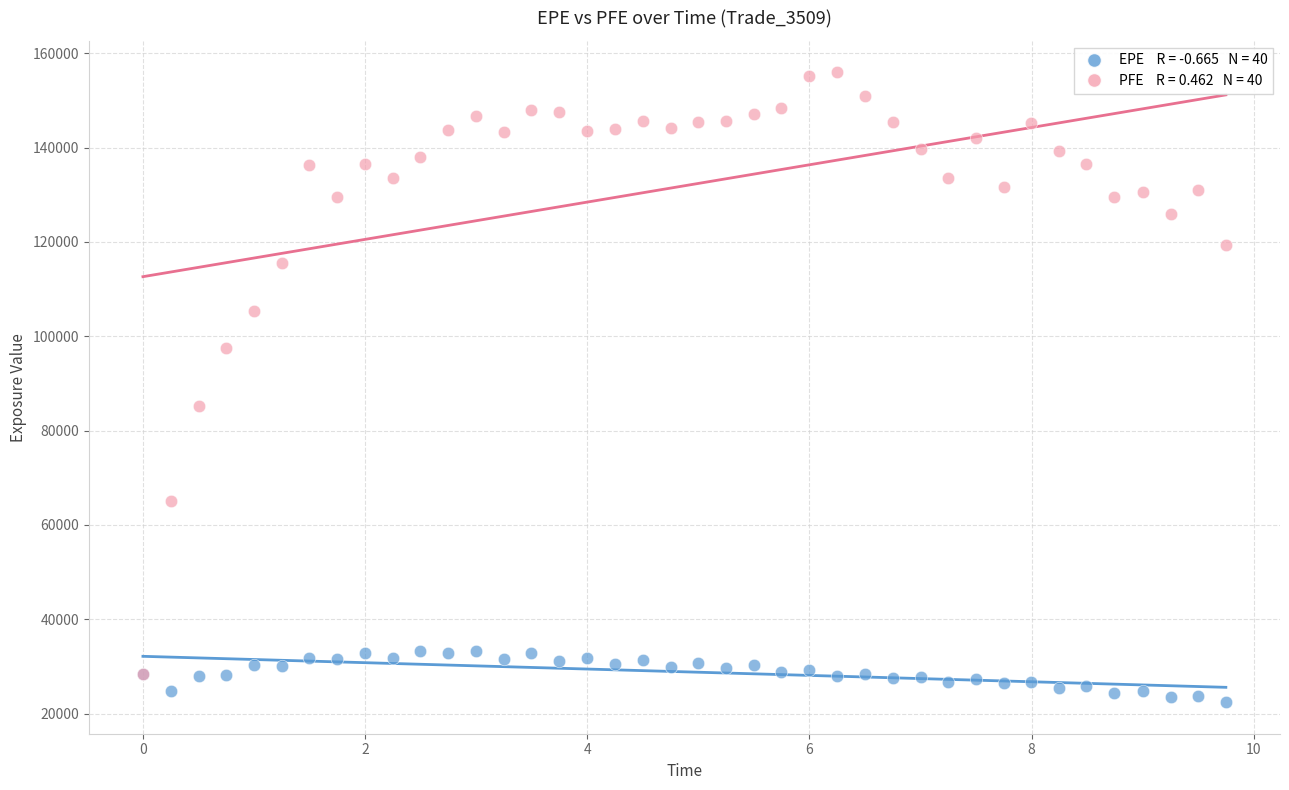

Across all series, what Y value is closest to 89188?

85268.6